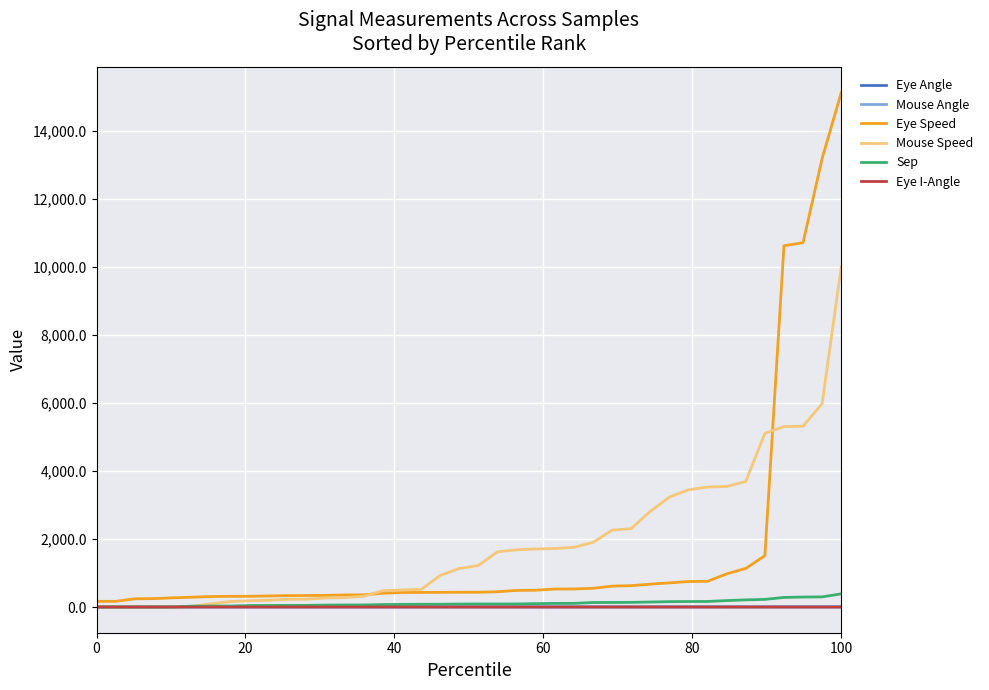

What is the greatest value displayed?

15119.2